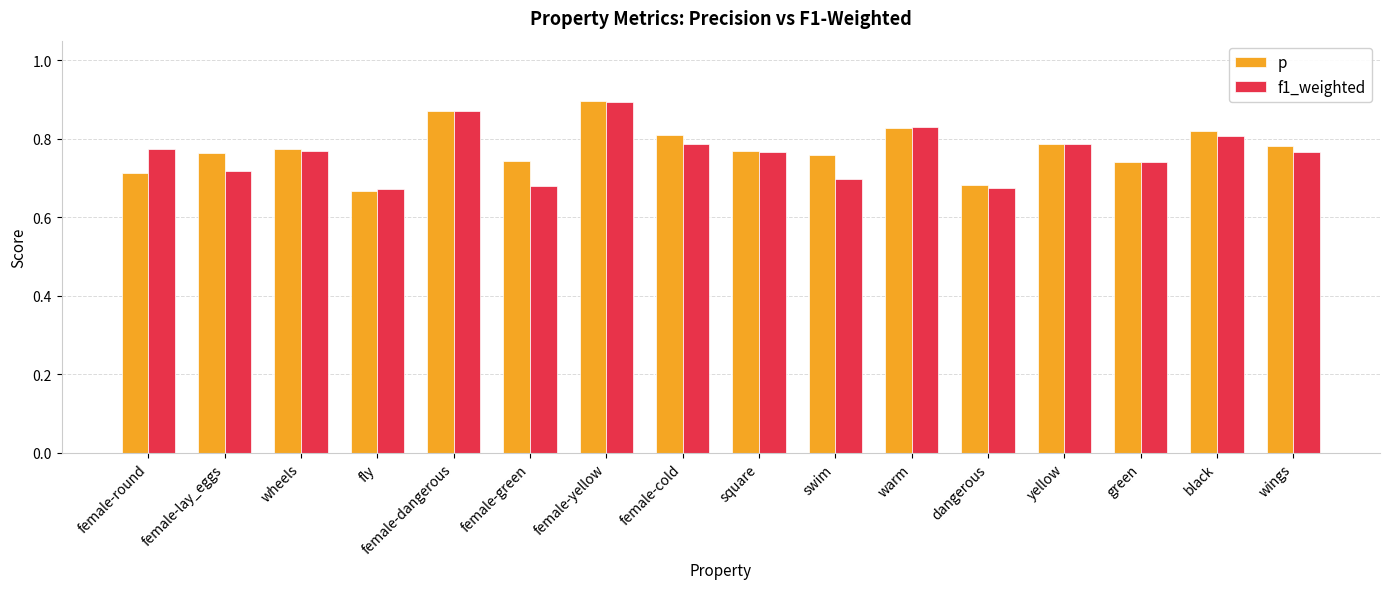

What is the label of the 7th bar from the right?

swim